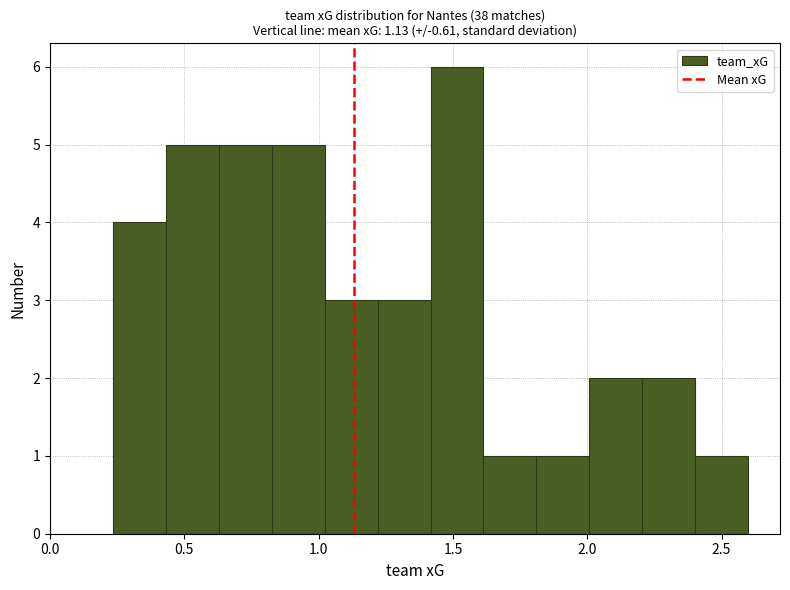

Read against the x-axis, roughly where is the centre of the tallest bar?

1.50